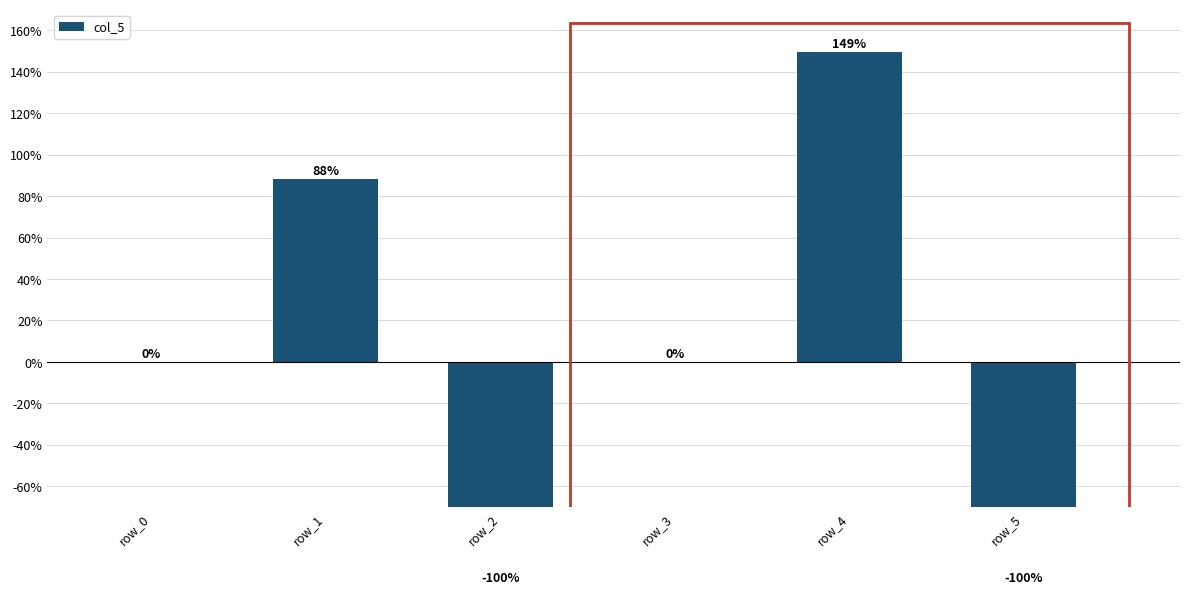

At which label does the data first exceed 0?

row_1